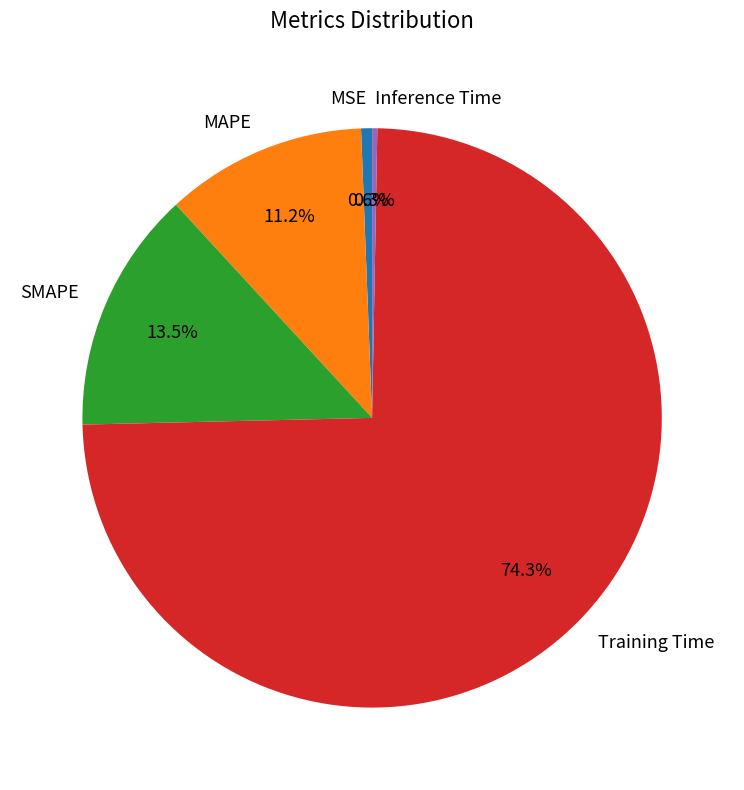

Between SMAPE and MSE, which is larger?

SMAPE